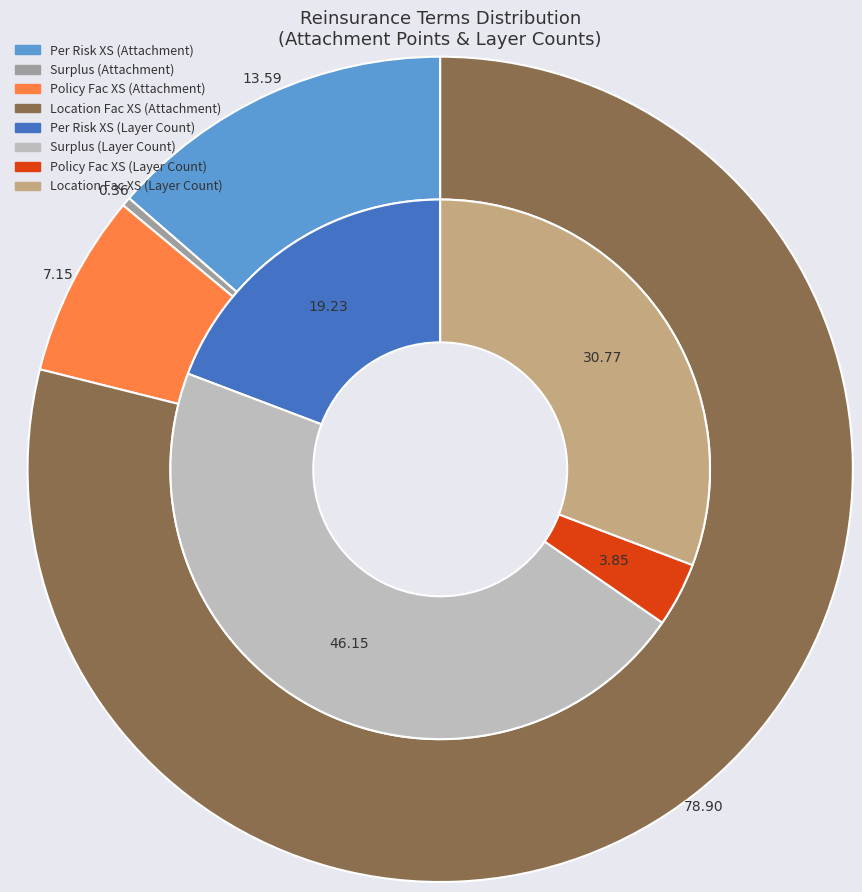

To the nearest percent, what is the average slice percentage?

25%